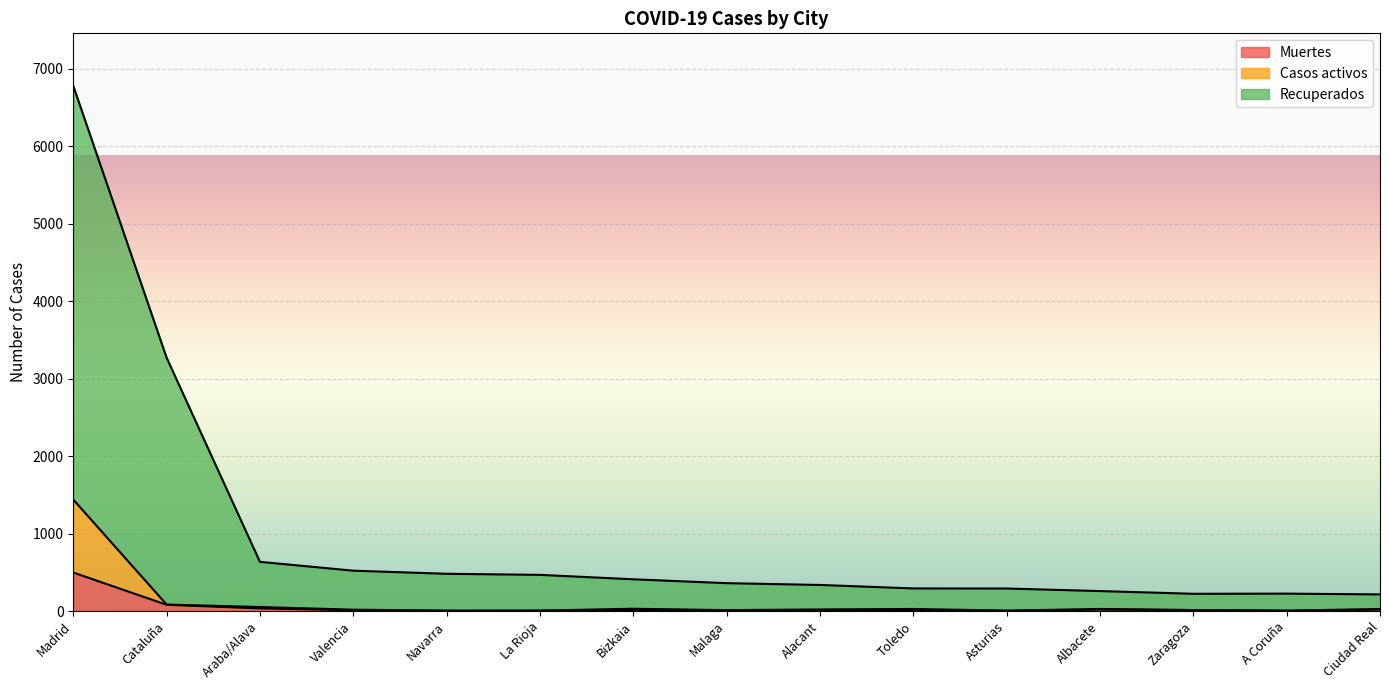

The value of Muertes at La Rioja is 5. True or false?

True